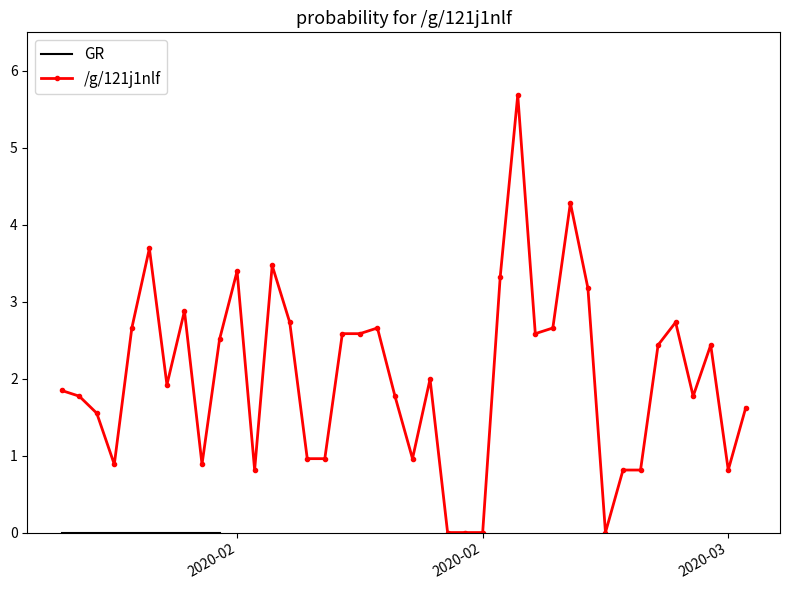

Reading left to right, list all the values displayed in this chart.

1.8	1.8	1.6	0.9	2.7	3.7	1.9	2.9	0.9	2.5	3.4	0.8	3.5	2.7	1.0	1.0	2.6	2.6	2.7	1.8	1.0	2.0	0.0	0.0	0.0	3.3	5.7	2.6	2.7	4.3	3.2	0.0	0.8	0.8	2.4	2.7	1.8	2.4	0.8	1.6